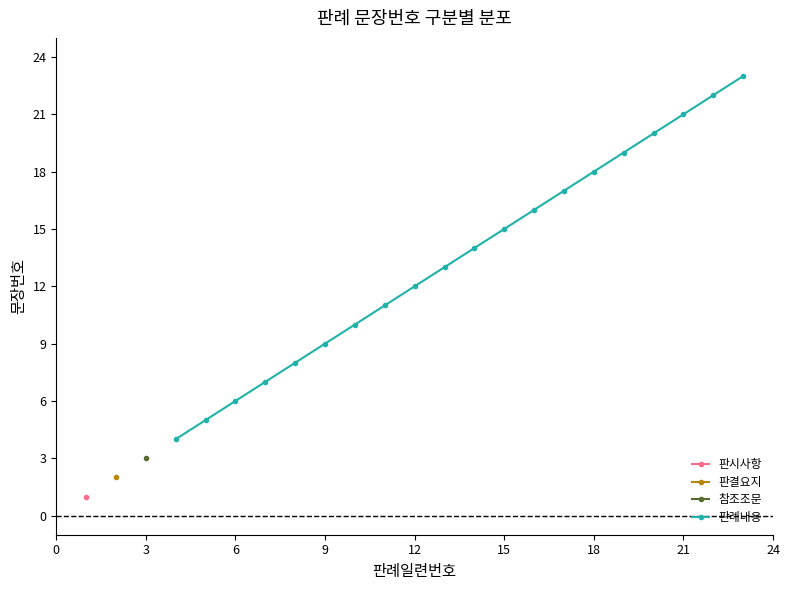

True or false: 판례내용 has a value of 8 at 6.

False